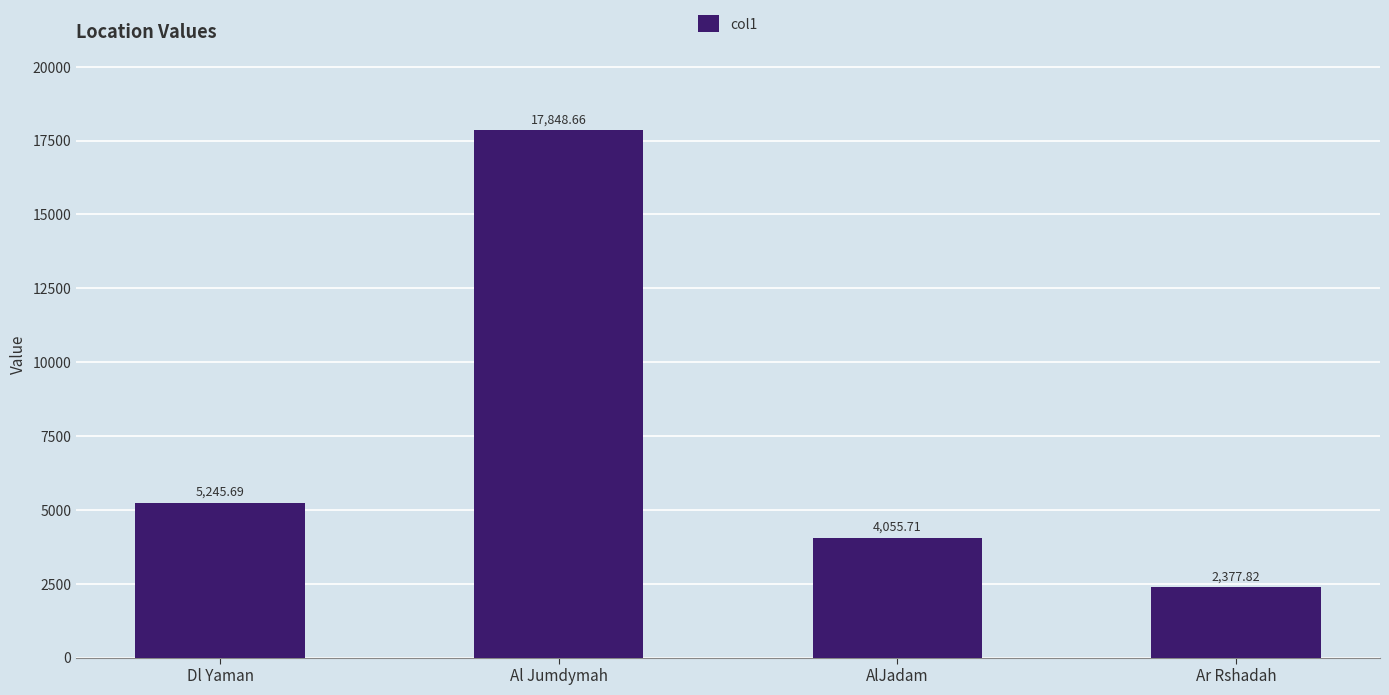

Rank the categories by value from highest to lowest.

Al Jumdymah, Dl Yaman, AlJadam, Ar Rshadah